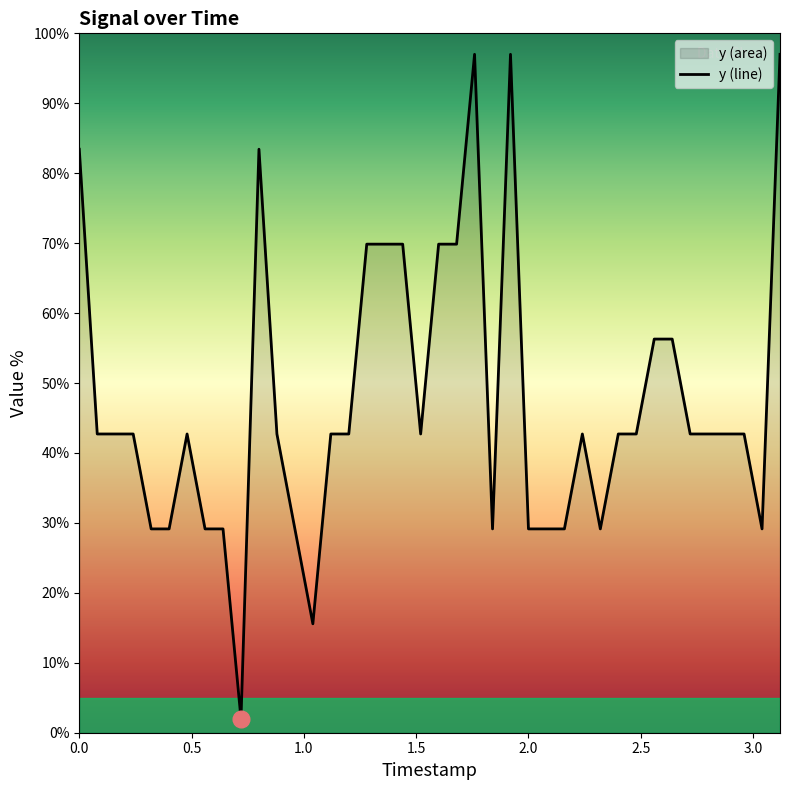

Reading left to right, extract all data points from this chart.

83.4	42.7	42.7	42.7	29.1	29.1	42.7	29.1	29.1	2.0	83.4	42.7	29.1	15.6	42.7	42.7	69.9	69.9	69.9	42.7	69.9	69.9	97.0	29.1	97.0	29.1	29.1	29.1	42.7	29.1	42.7	42.7	56.3	56.3	42.7	42.7	42.7	42.7	29.1	97.0